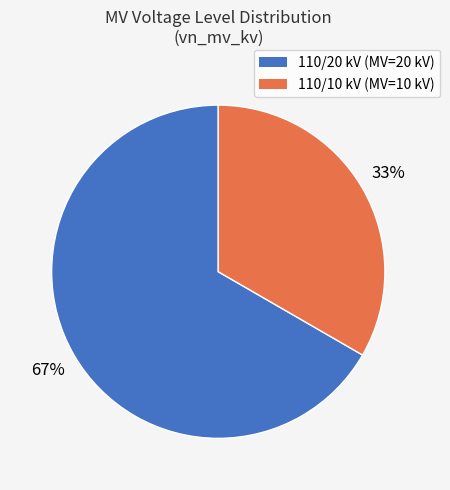

How many slices are in this pie chart?

2